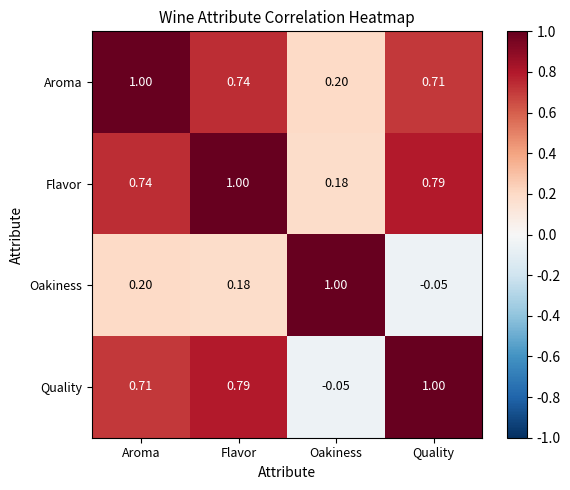

At which category is the sum across all series the highest?

Flavor